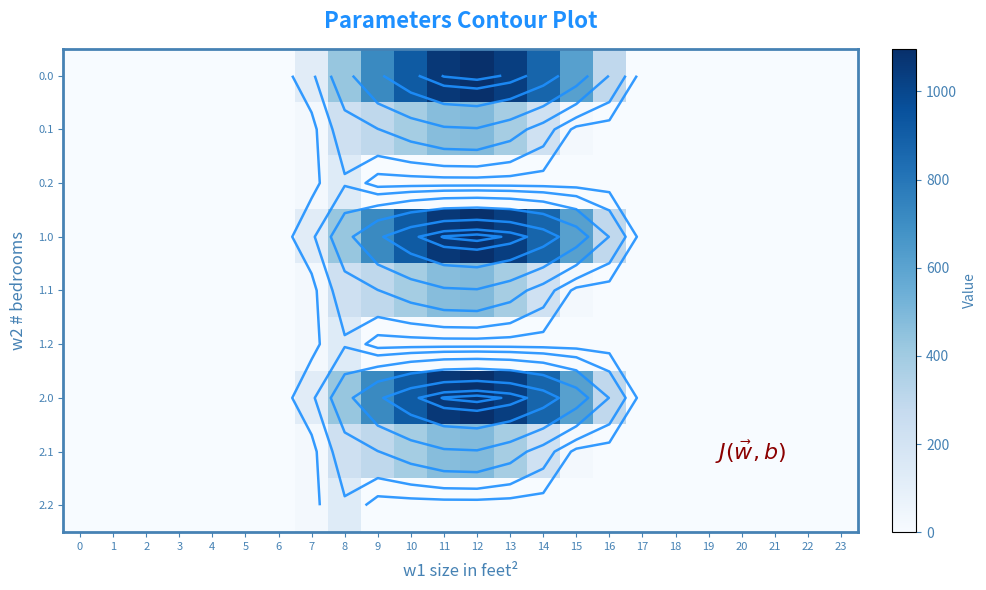

Between 21 and 8, which is larger?

8